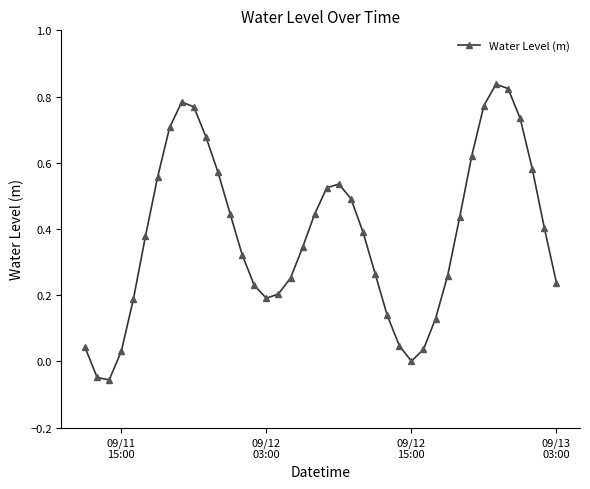

True or false: there are more than 0 points higher than both neighbors.

True